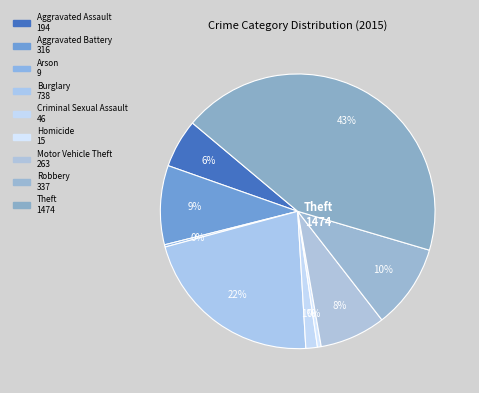

Is there any slice that represents more than half of the pie?

No